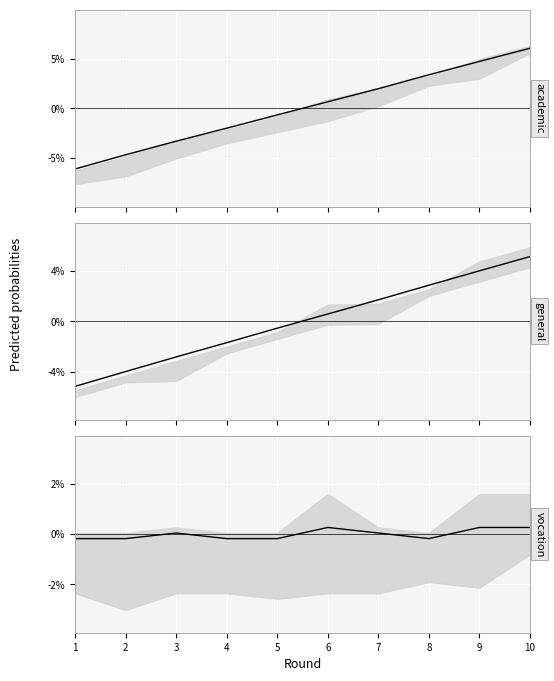

Reading left to right, extract all data points from this chart.

points_A: -5.9	-4.5	-3.2	-1.9	-0.6	0.6	1.9	3.2	4.5	5.8
points_B: -4.9	-3.8	-2.7	-1.6	-0.5	0.5	1.6	2.7	3.8	4.9
T_A: -0.2	-0.2	0.0	-0.2	-0.2	0.2	0.0	-0.2	0.2	0.2